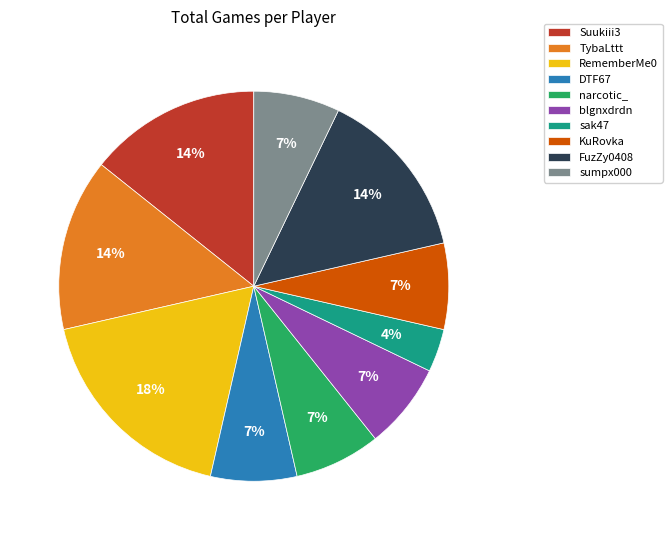

The sumpx000 slice represents 15% of the pie. True or false?

False